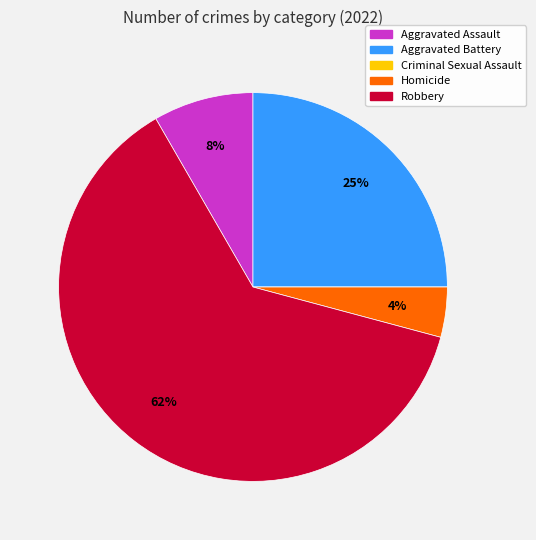

What is the ratio of the value at Aggravated Assault to the value at Aggravated Battery?

0.3